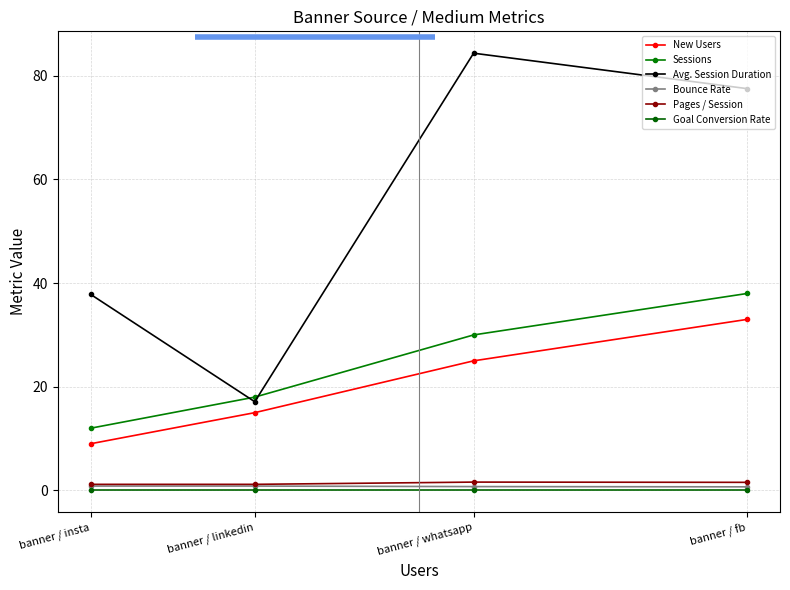

What is the average value of the Sessions series?

24.5